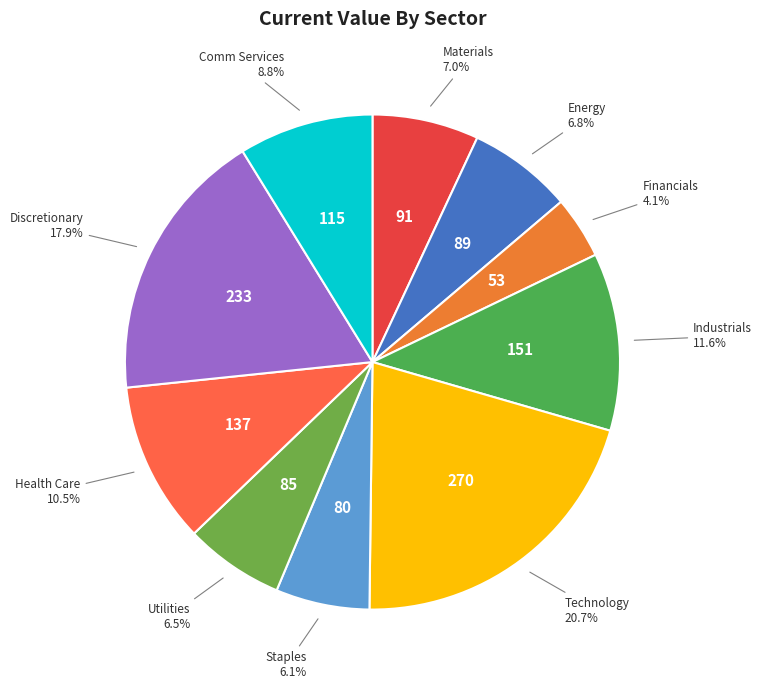

What is the smallest slice in the pie chart?

Financials